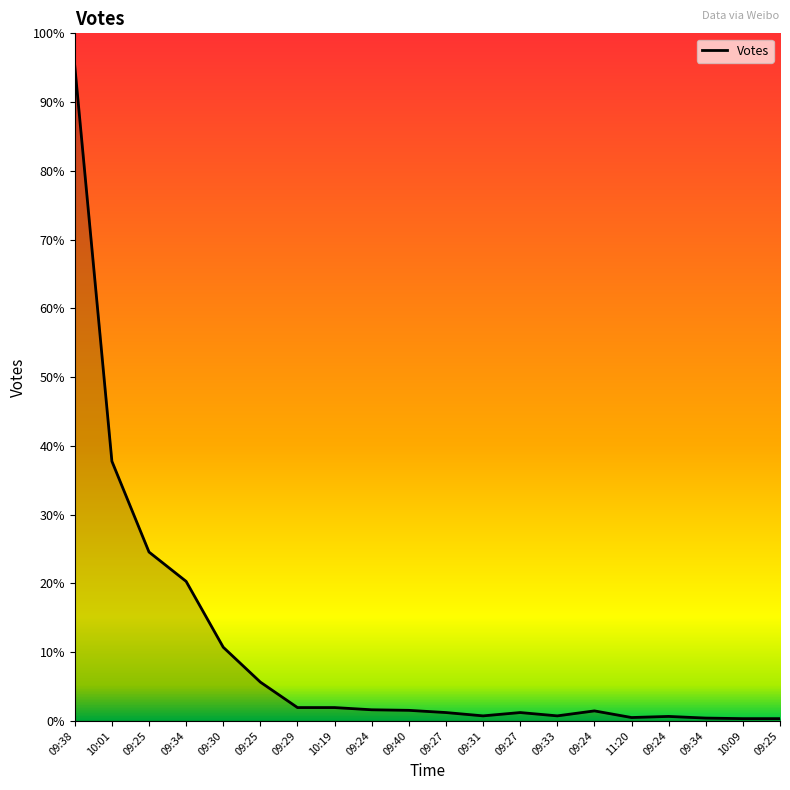

At which category does the data reach its first local valley?

09:31